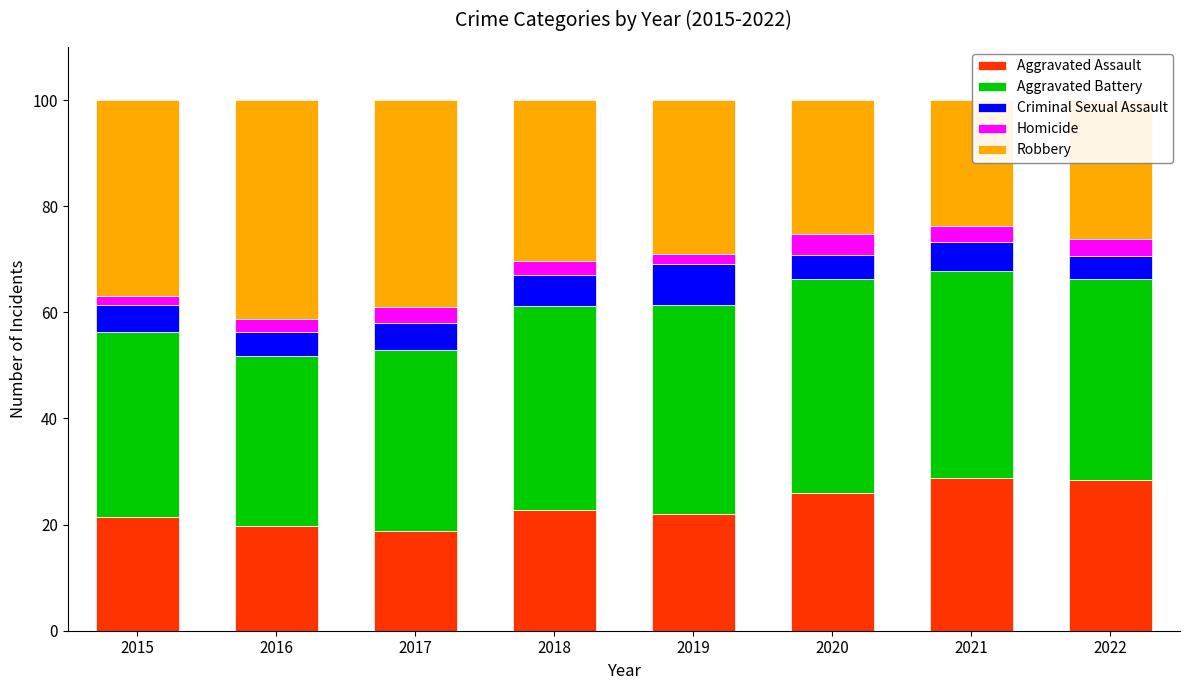

What is the difference between the Aggravated Assault values at 2020 and 2017?

7.1